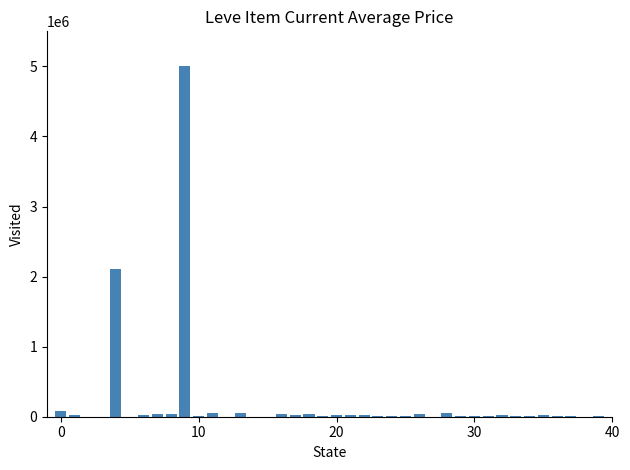

What is the sum of all values?

7835911.3